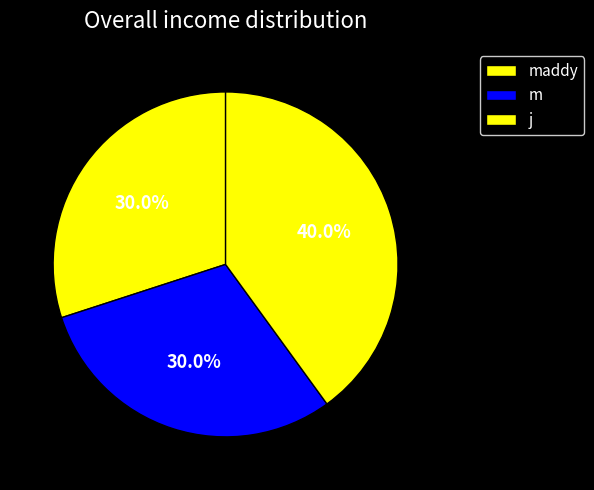

What is the smallest slice in the pie chart?

maddy